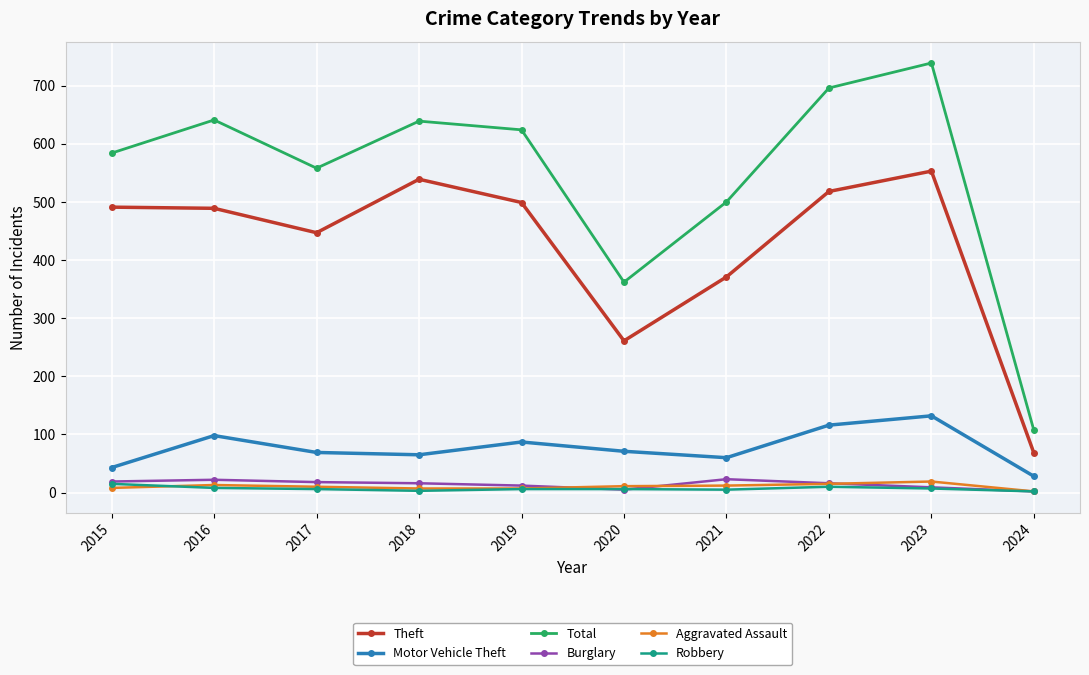

What is the value of the Aggravated Assault point at the 8th from the left?

15